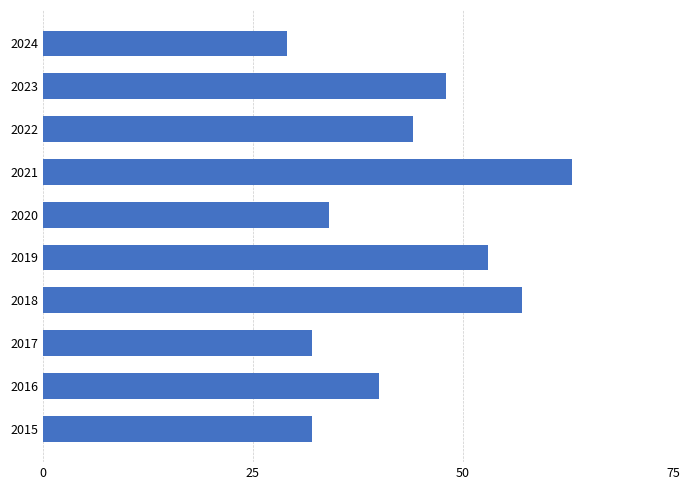

What is the change in value from 2017 to 2021?

+31